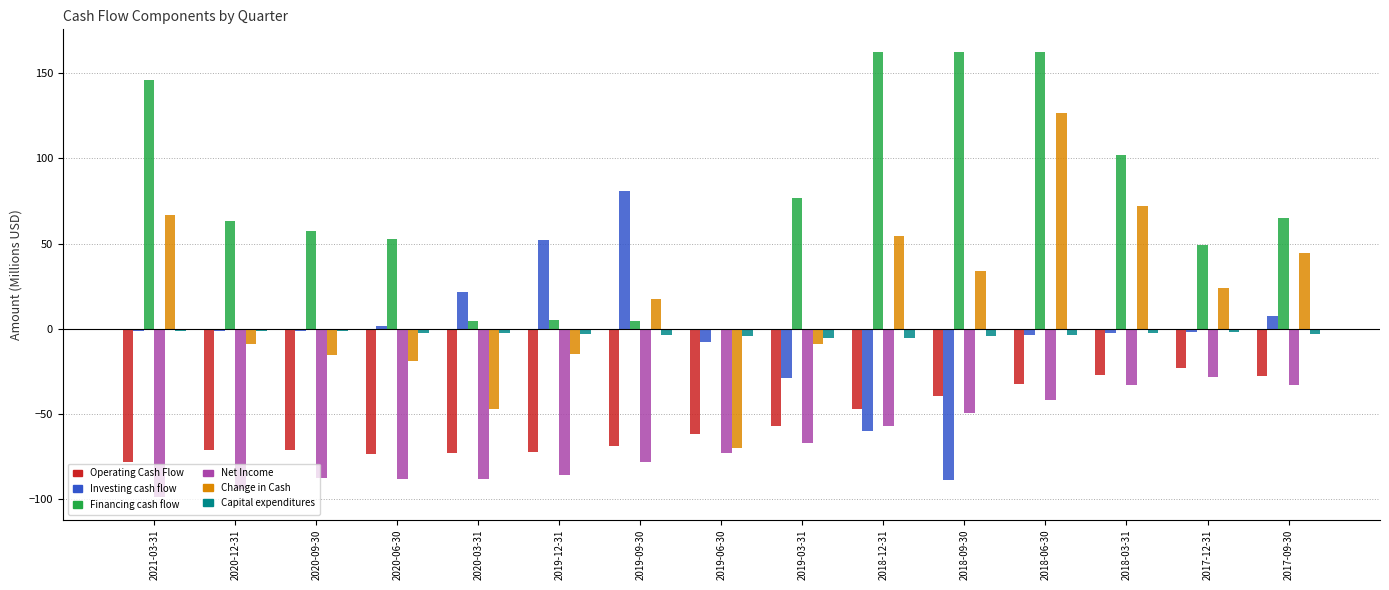

At which category is the sum across all series the highest?

2018-06-30